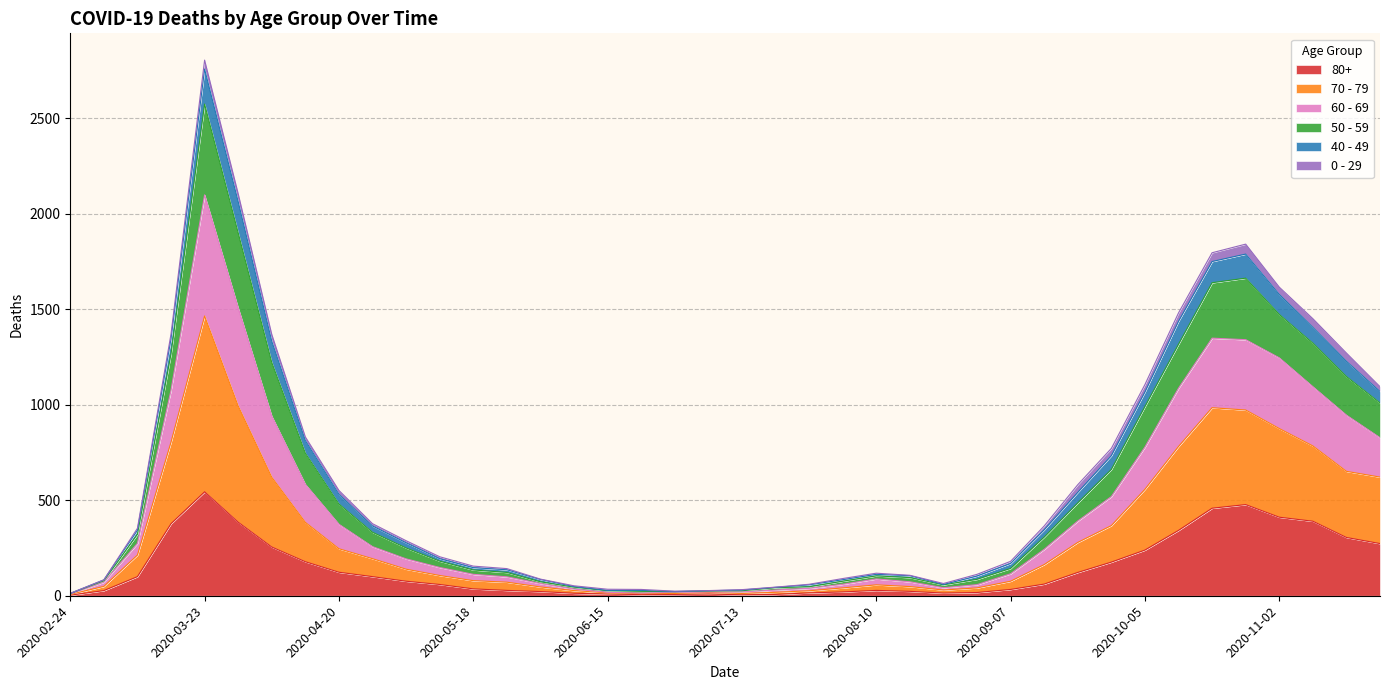

How many data points does each series have?

40